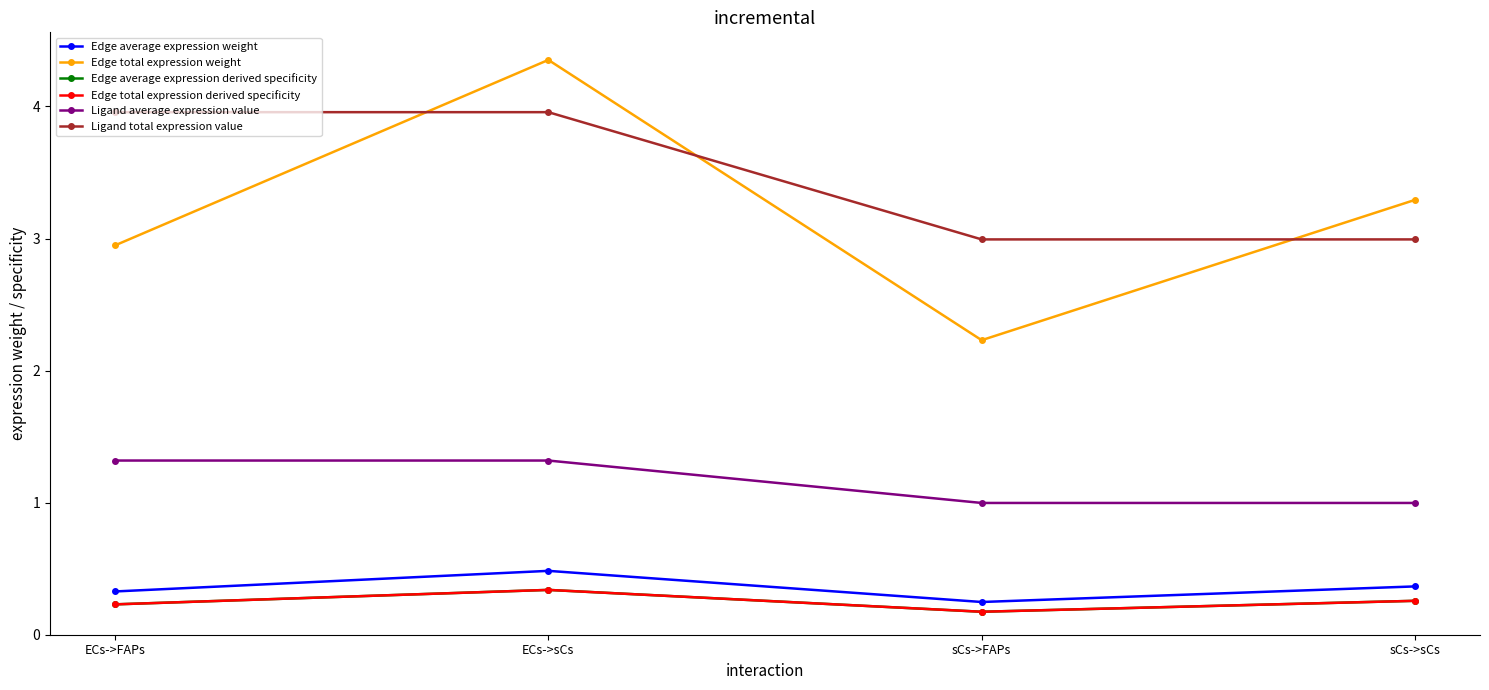

How many lines are shown in the chart?

6